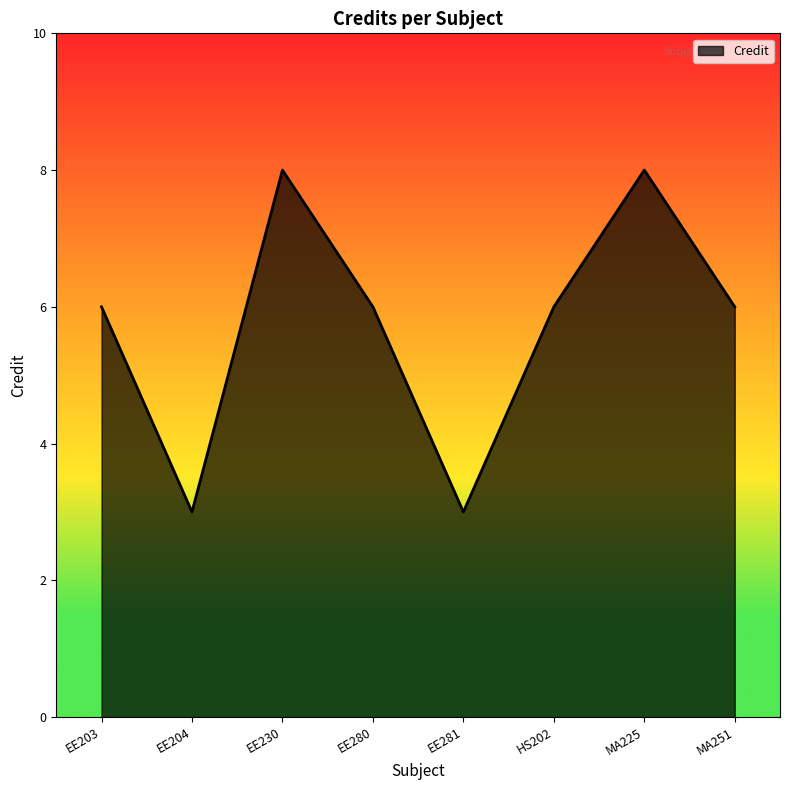

Is it true that the value at EE280 is 6?

True